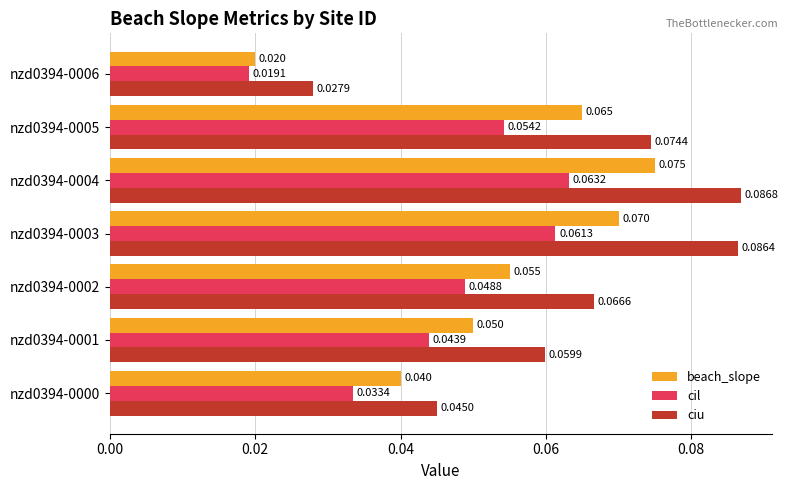

Is the value of beach_slope at nzd0394-0000 greater than the value of cil at nzd0394-0004?

No